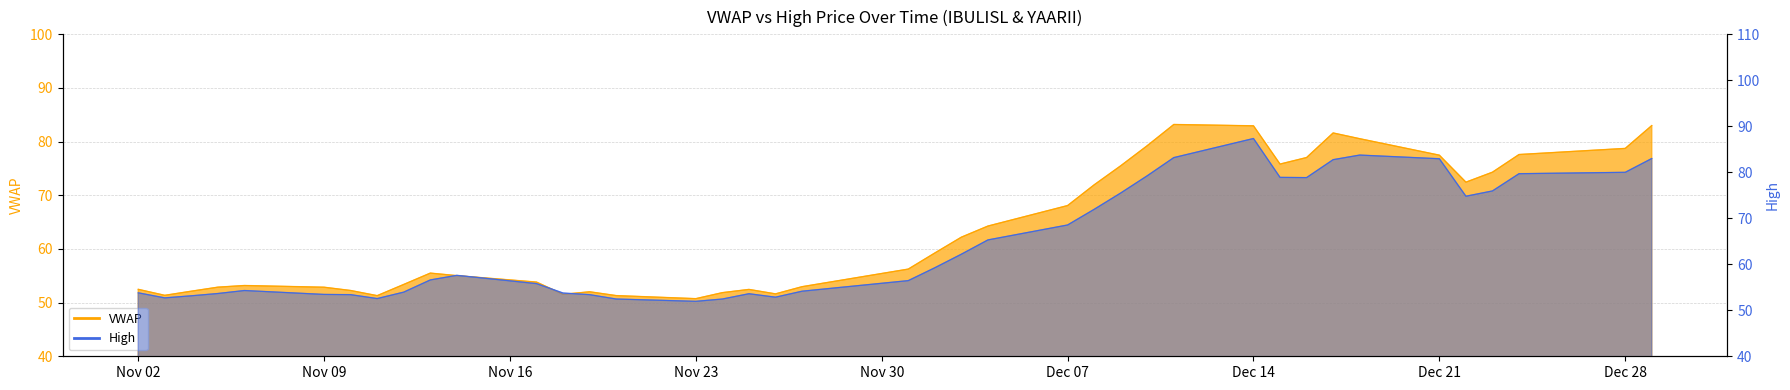

What is the smallest value displayed?

50.7